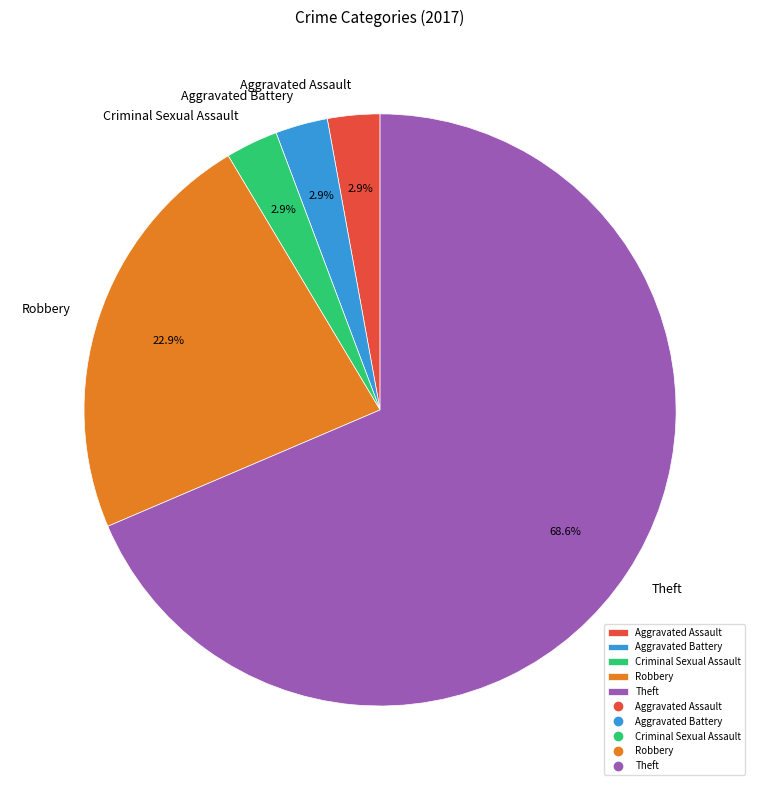

What is the largest slice in the pie chart?

Theft